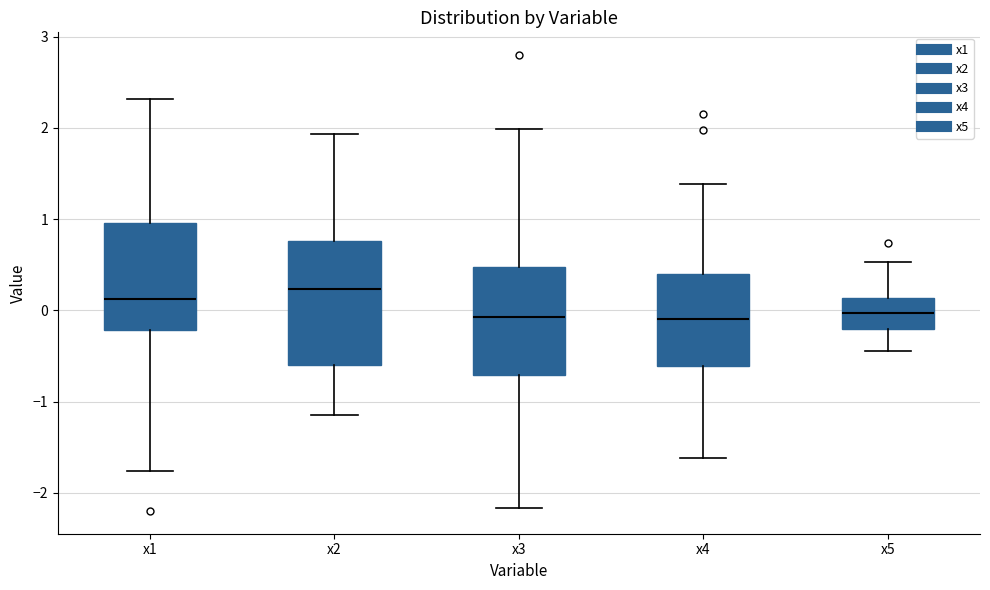

Reading left to right, transcribe this box plot: for each box, give where its median line is, the range the box spans, and where its two whiskers end, as read against the y-axis. The values are not printed on the chart, so give them approximately, as read against the axis.

x1: median 0.1, box -0.2 to 1.0, whiskers -1.8 to 2.3
x2: median 0.2, box -0.6 to 0.8, whiskers -1.1 to 1.9
x3: median -0.1, box -0.7 to 0.5, whiskers -2.2 to 2.0
x4: median -0.1, box -0.6 to 0.4, whiskers -1.6 to 1.4
x5: median 0.0, box -0.2 to 0.1, whiskers -0.4 to 0.5